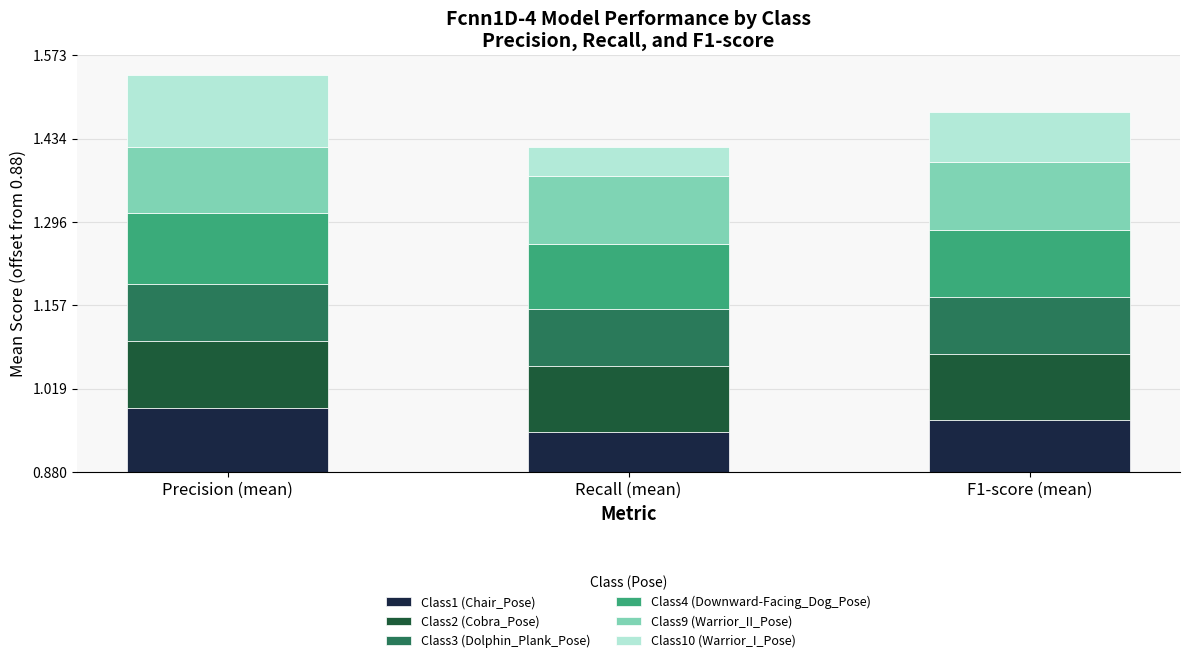

Does the chart contain stacked bars?

Yes